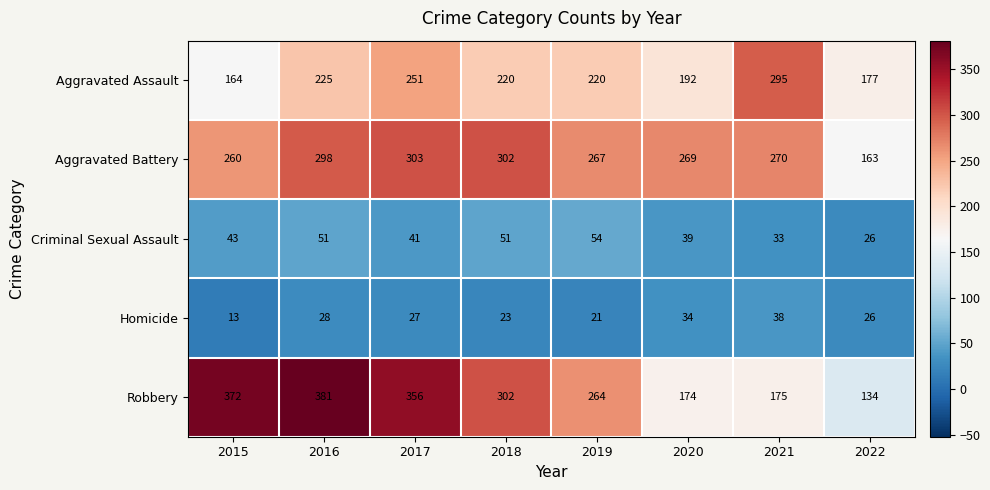

At which label does Aggravated Assault reach its minimum?

2015